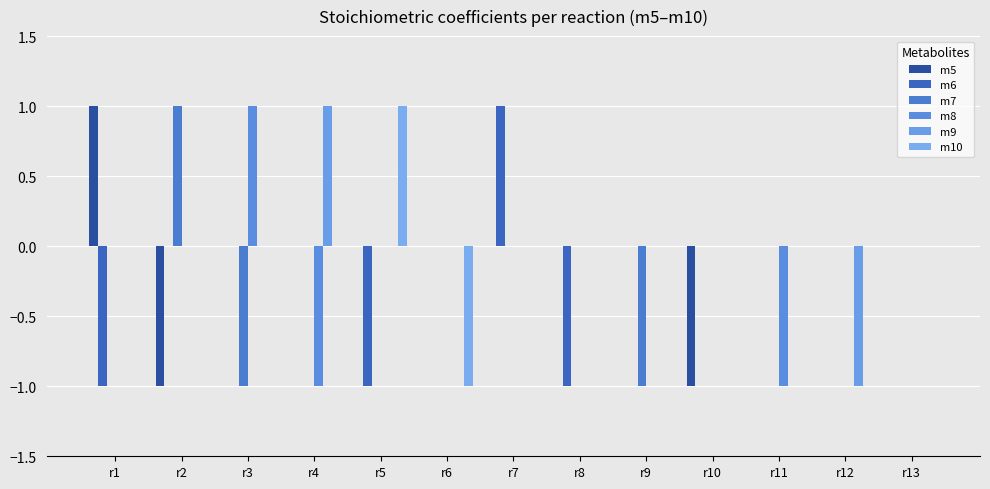

What is the total value across all series at r8?

-1